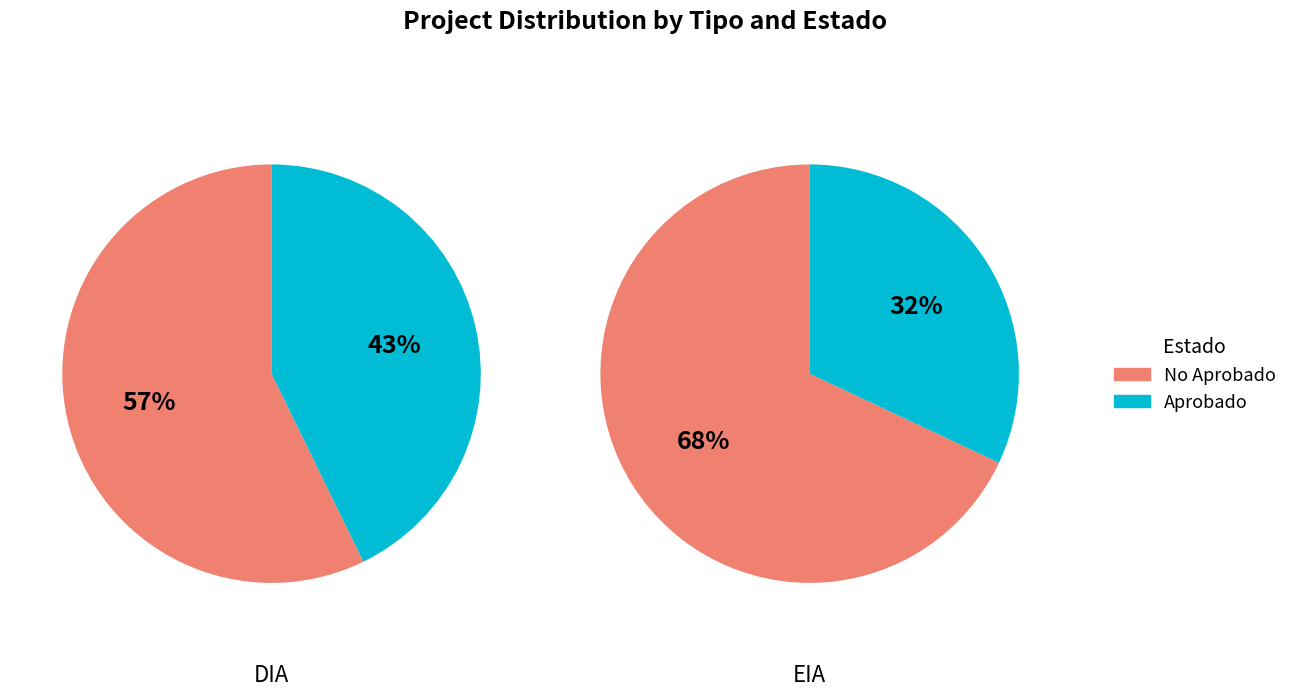

Count the number of slices in the pie.

2